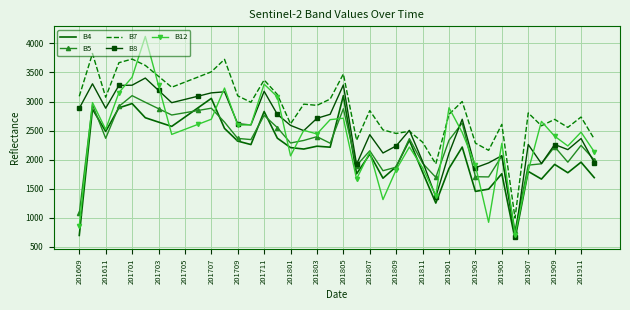

True or false: B4 and B7 intersect in this chart.

False